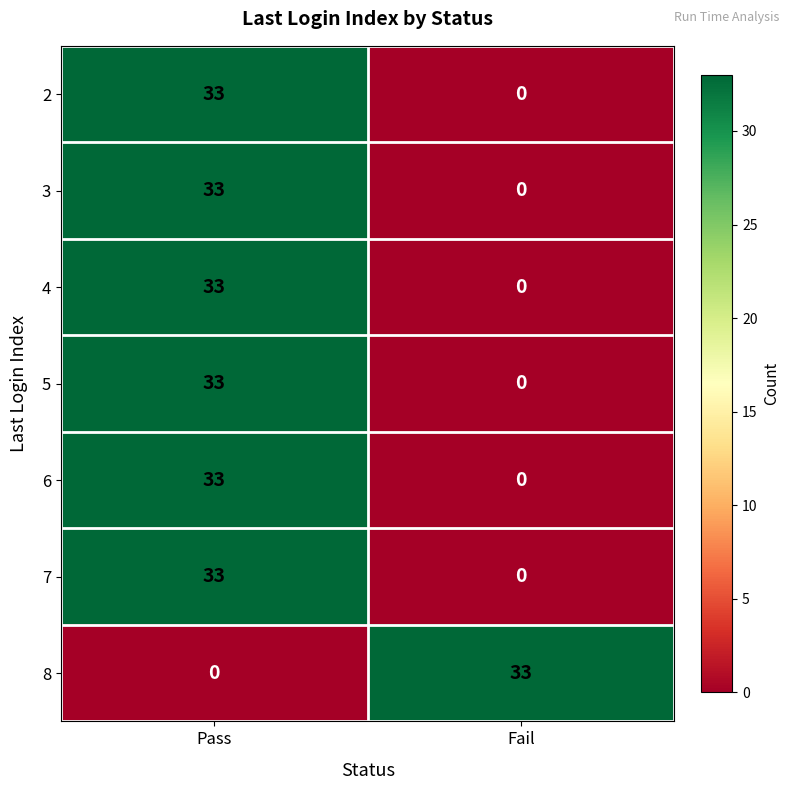

True or false: 7 has a value of 0 at Fail.

True